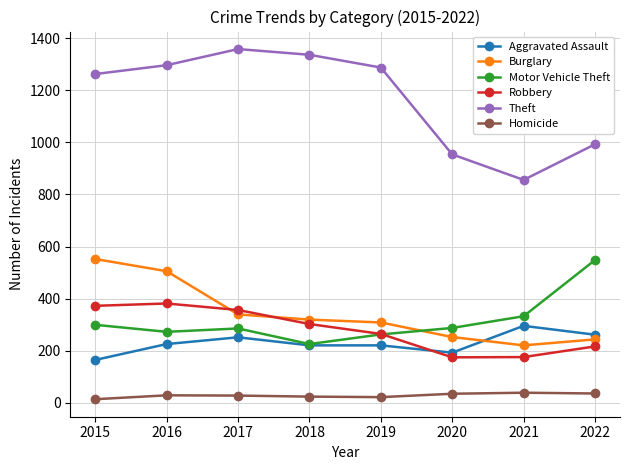

At how many categories does at least one series exceed 124?

8